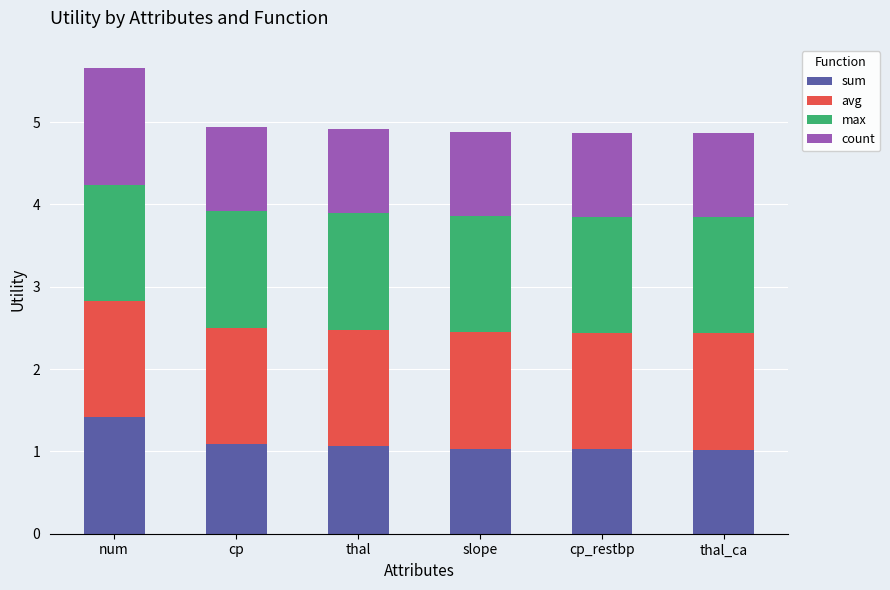

What is the highest value of the sum series?

1.4